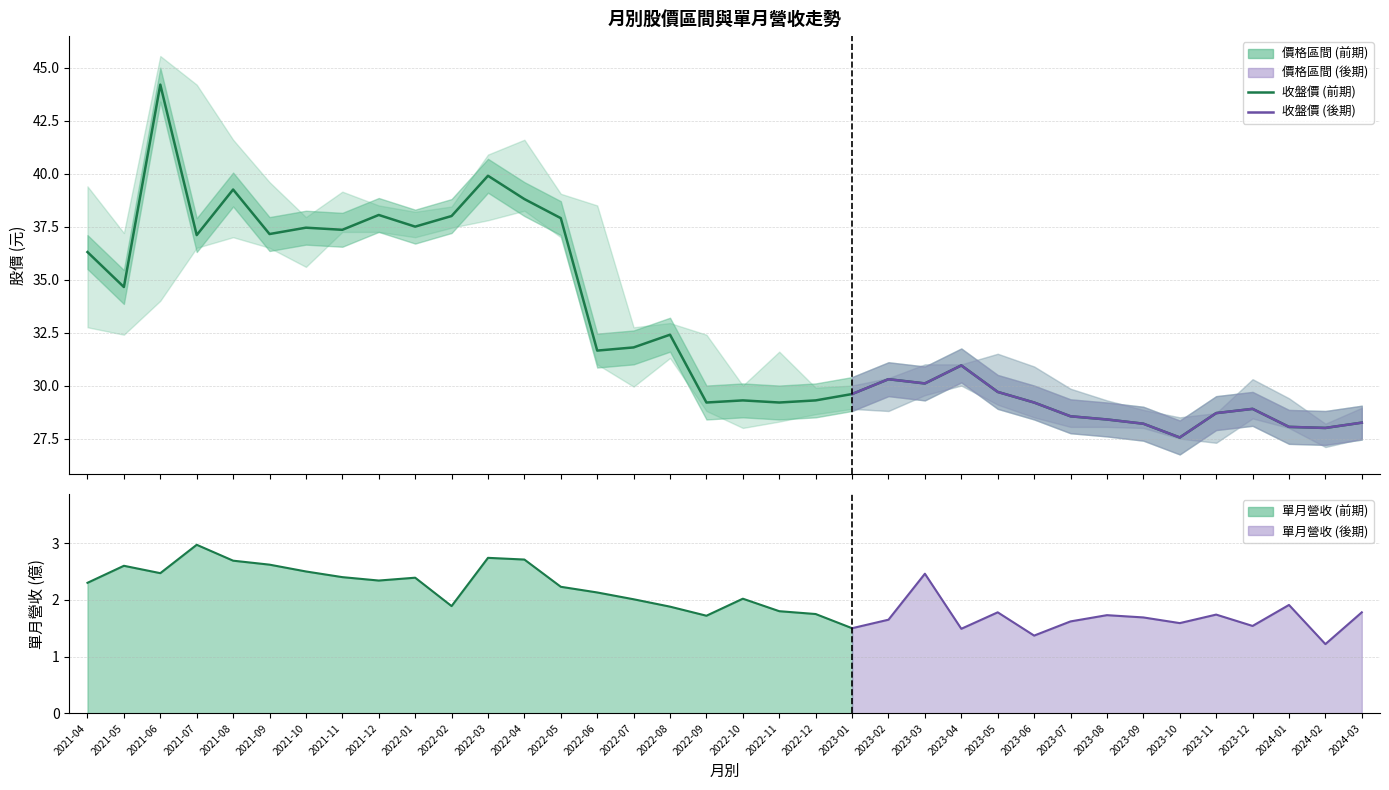

At which label does the data first exceed 30?

2021-04